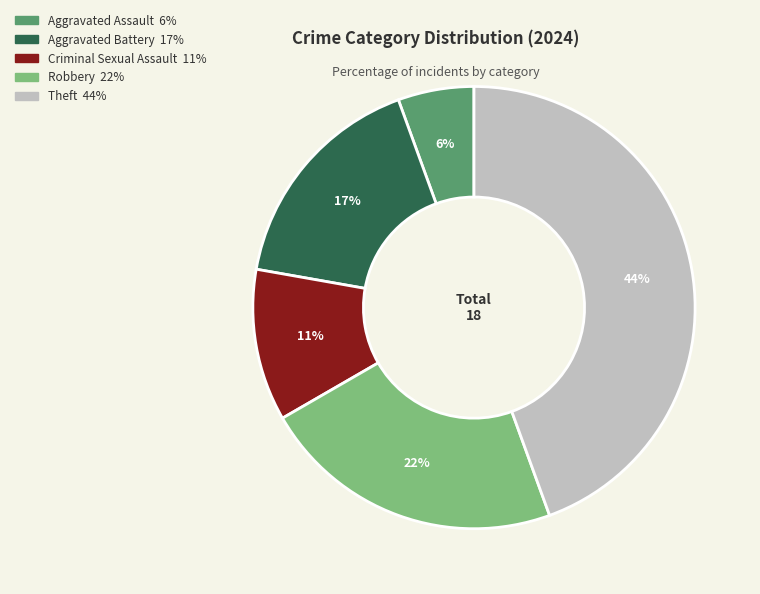

Is there a majority slice in this chart?

No